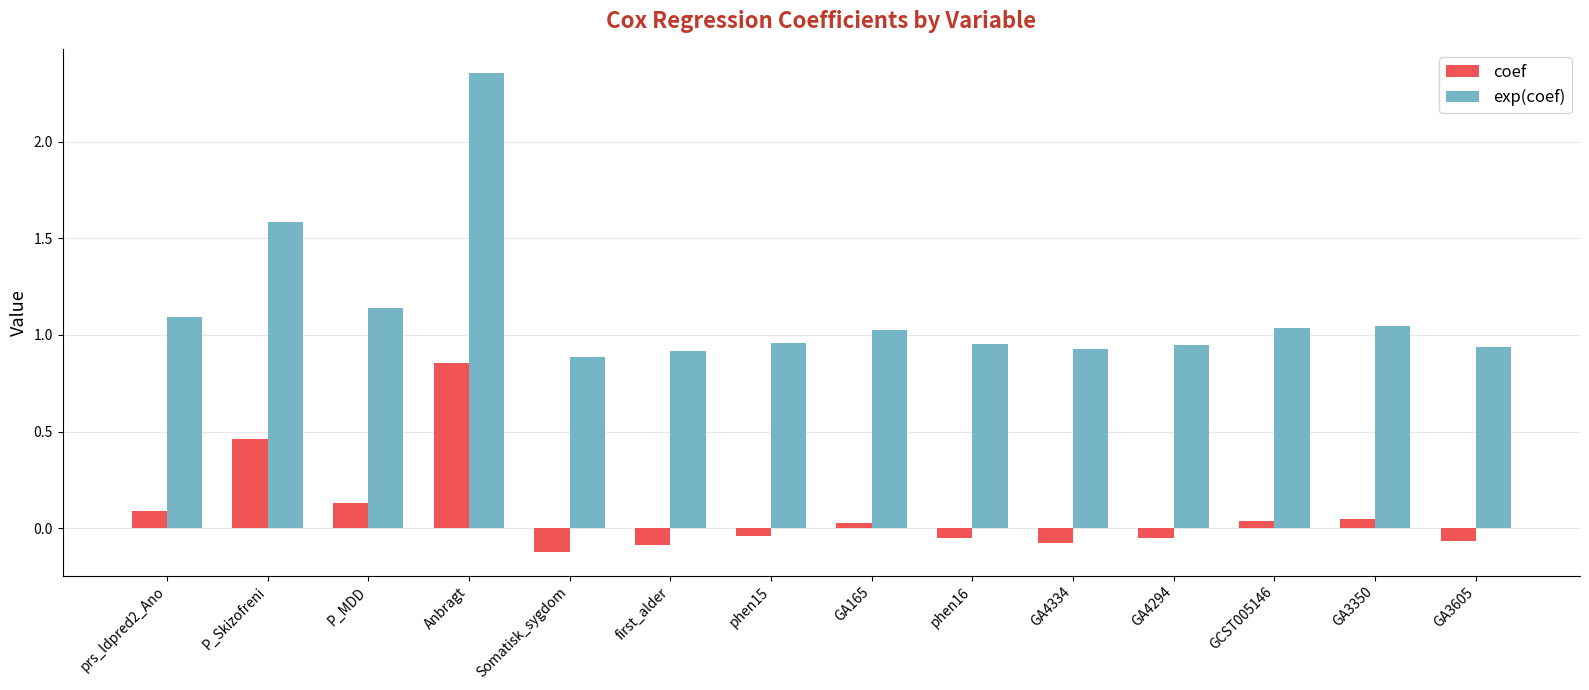

What are all the series names shown in the legend?

coef, exp(coef)